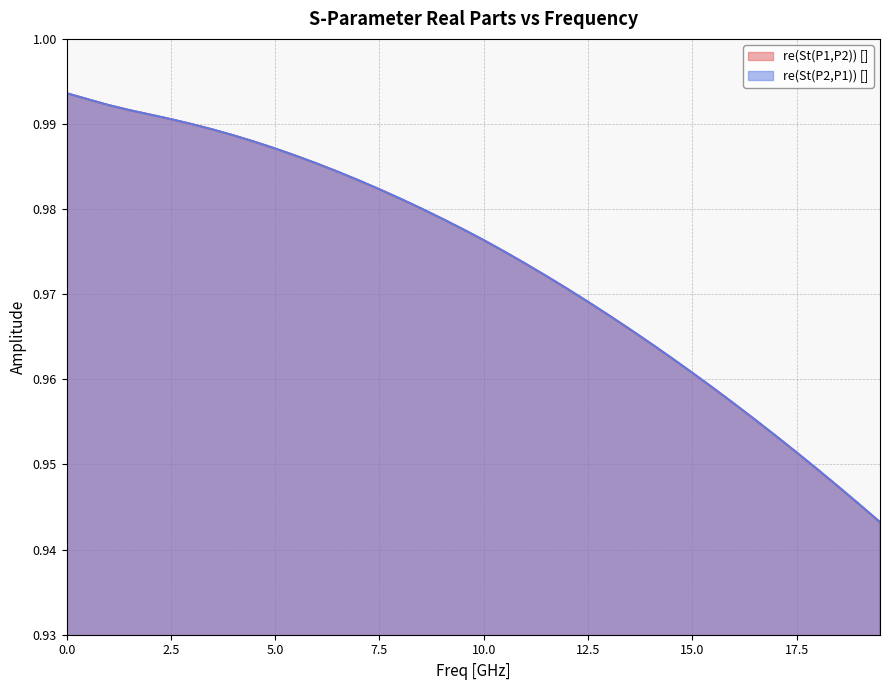

What is the label of the 9th point from the left?

4.0